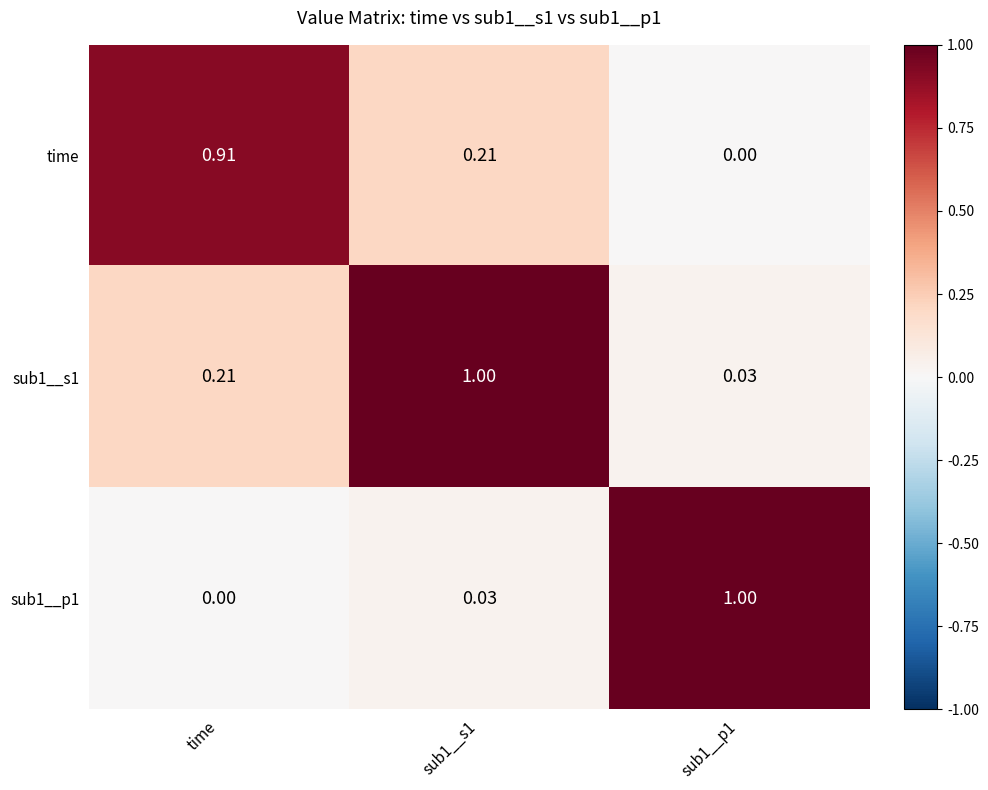

At which label does sub1__p1 reach its minimum?

time